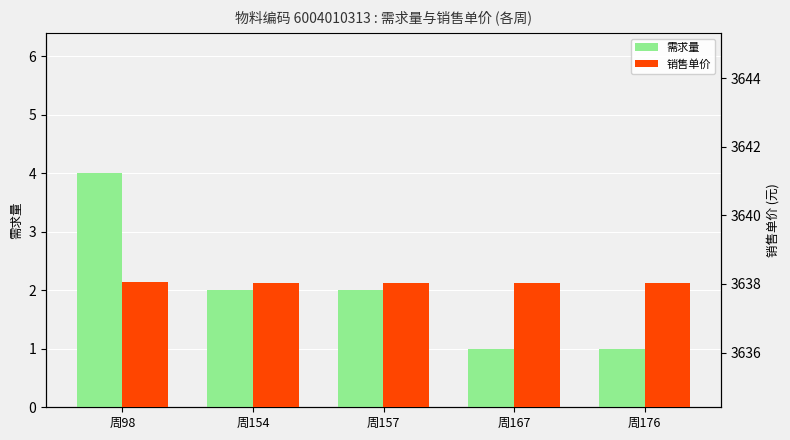

Which series has the largest total across all categories?

销售单价